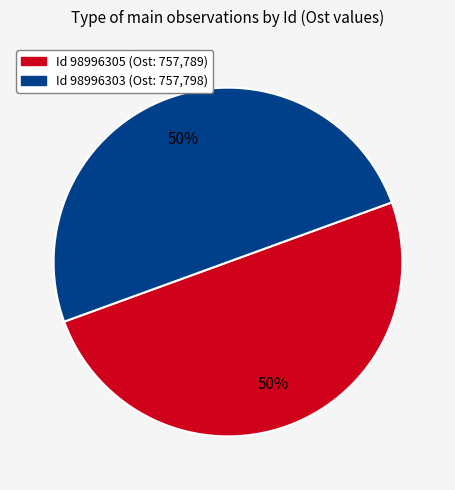

To the nearest percent, what is the average slice percentage?

50%